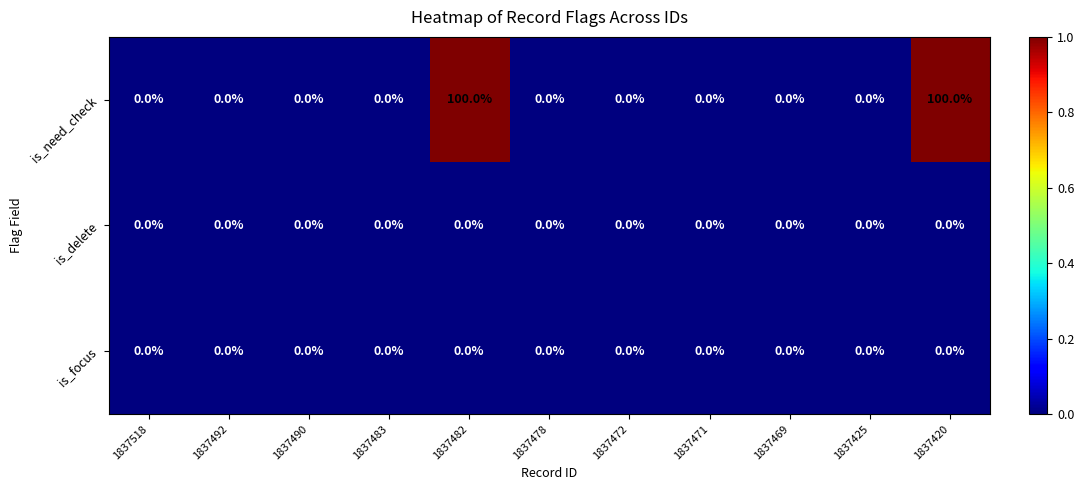

Which series has the largest total across all categories?

is_need_check